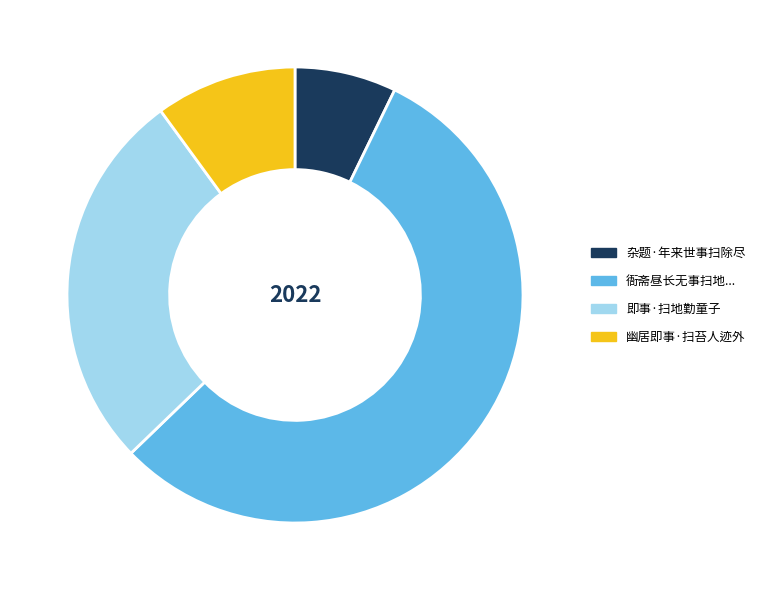

Is there a majority slice in this chart?

Yes